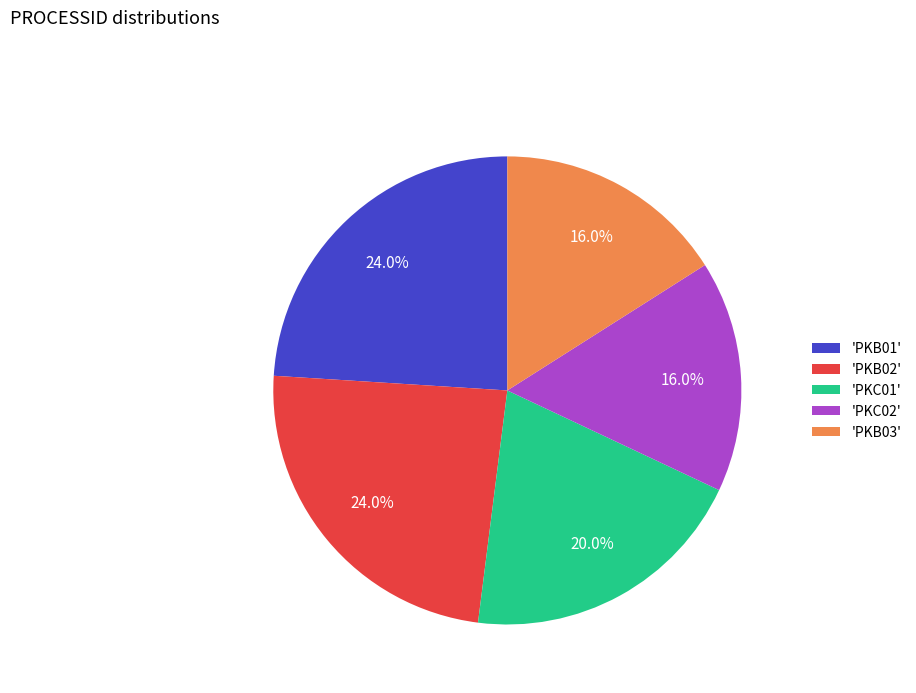

What percentage do 'PKB03' and 'PKC02' together represent?

32.0%